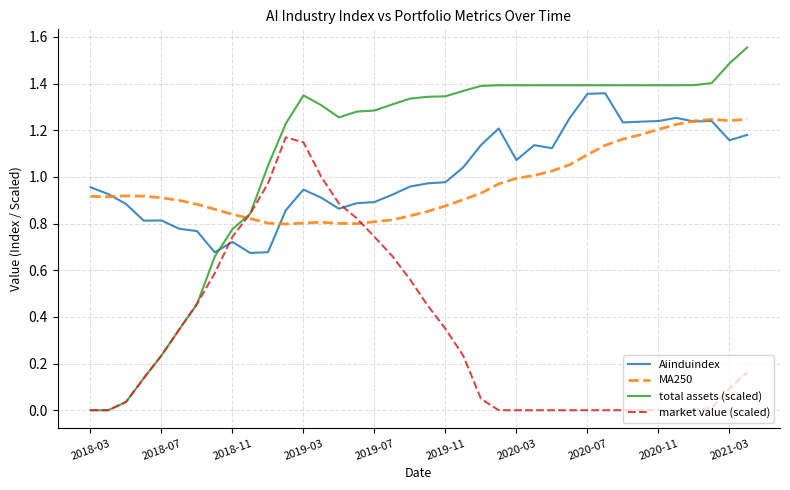

True or false: Aiinduindex and total assets (scaled) cross at least once.

True